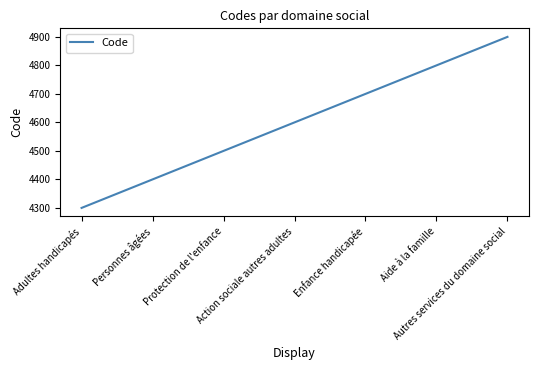

Reading left to right, extract all data points from this chart.

Adultes handicapés=4300	Personnes âgées=4400	Protection de l'enfance=4500	Action sociale autres adultes=4600	Enfance handicapée=4700	Aide à la famille=4800	Autres services du domaine social=4900